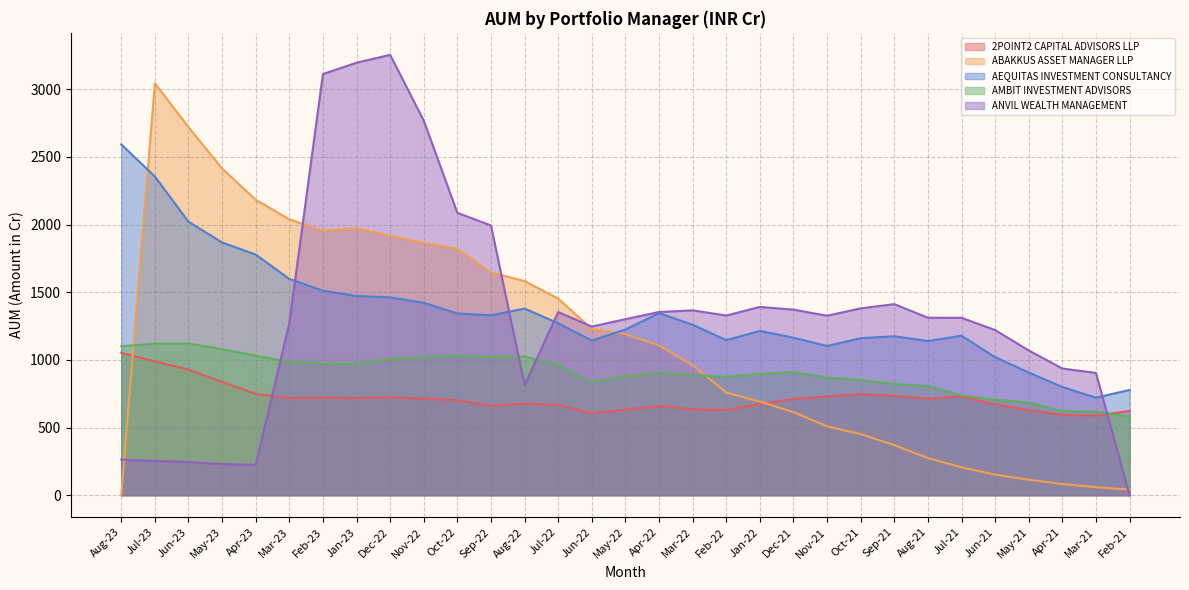

Which series has the widest spread of values?

ANVIL WEALTH MANAGEMENT